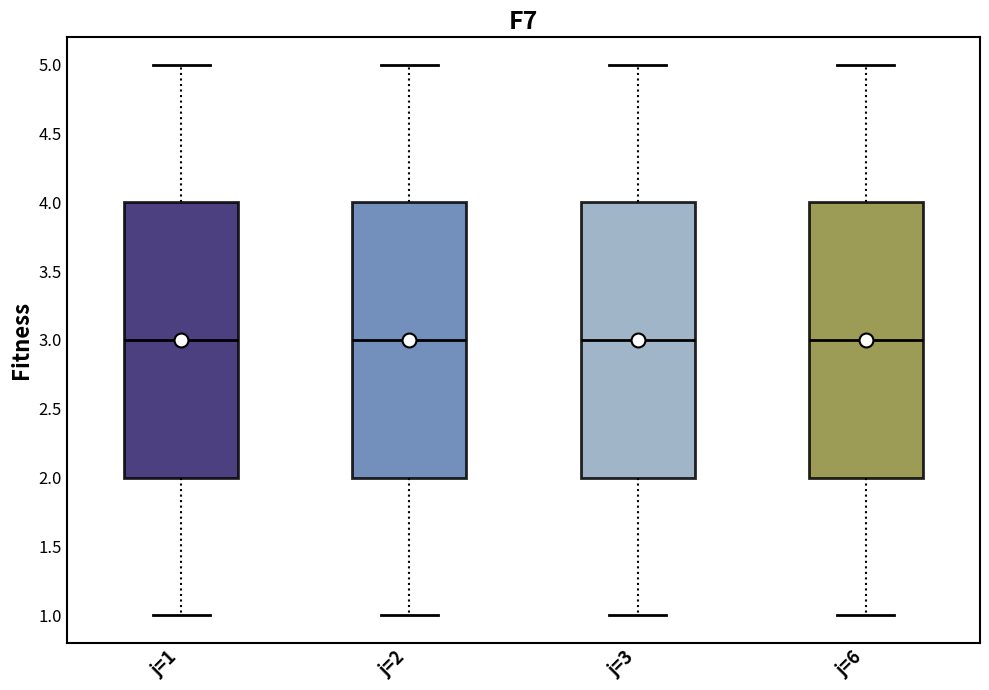

Reading left to right, read every box against the y-axis: the position of its median line, the range the box covers, and the ends of its whiskers. The values are not printed on the chart, so give them approximately, as read against the axis.

j=1: median 3, box 2 to 4, whiskers 1 to 5
j=2: median 3, box 2 to 4, whiskers 1 to 5
j=3: median 3, box 2 to 4, whiskers 1 to 5
j=6: median 3, box 2 to 4, whiskers 1 to 5